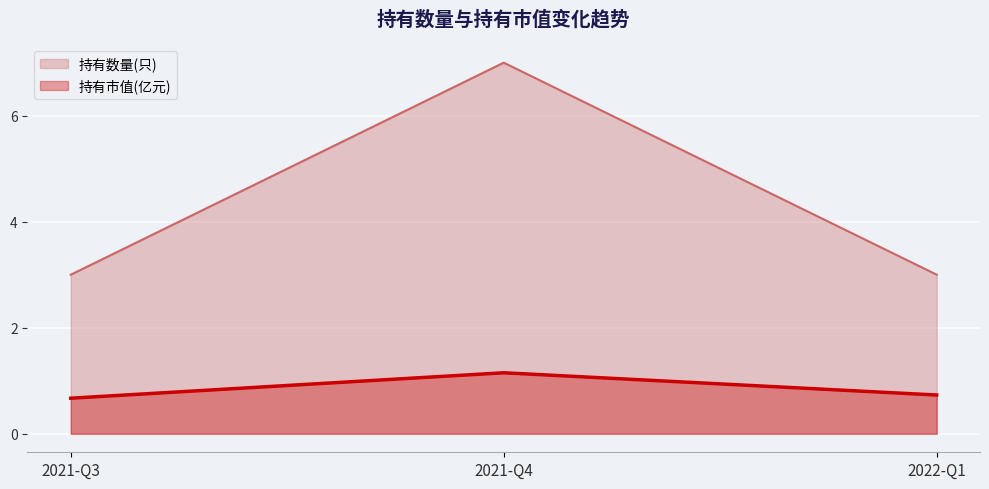

Reading right to left, list all the values displayed in this chart.

持有市值(亿元): 2022-Q1=0.7	2021-Q4=1.1	2021-Q3=0.7
持有数量(只): 2022-Q1=3.0	2021-Q4=7.0	2021-Q3=3.0